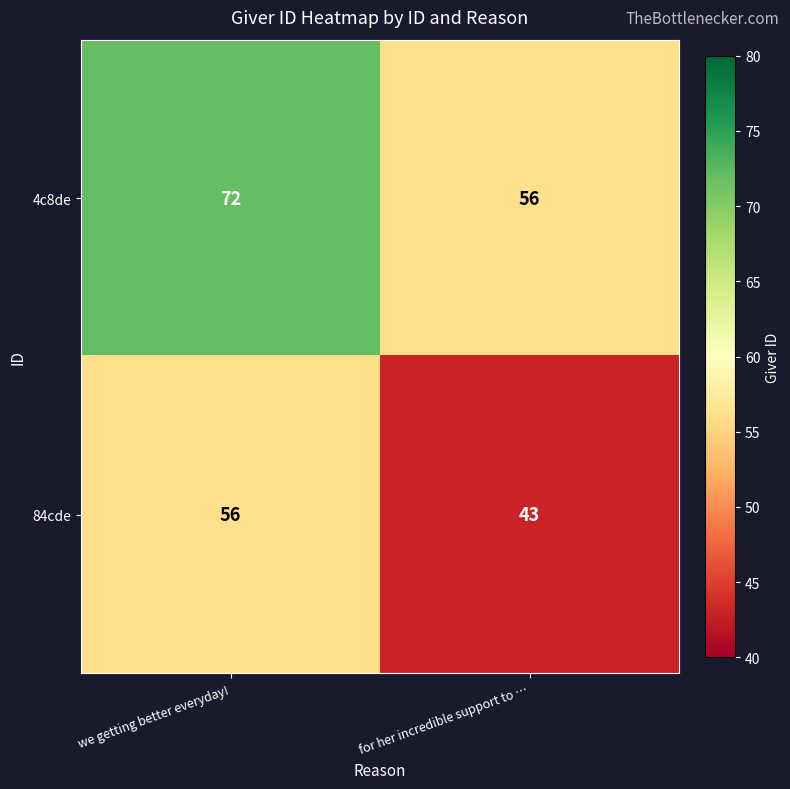

Which label corresponds to the largest value in the chart?

we getting better everyday!